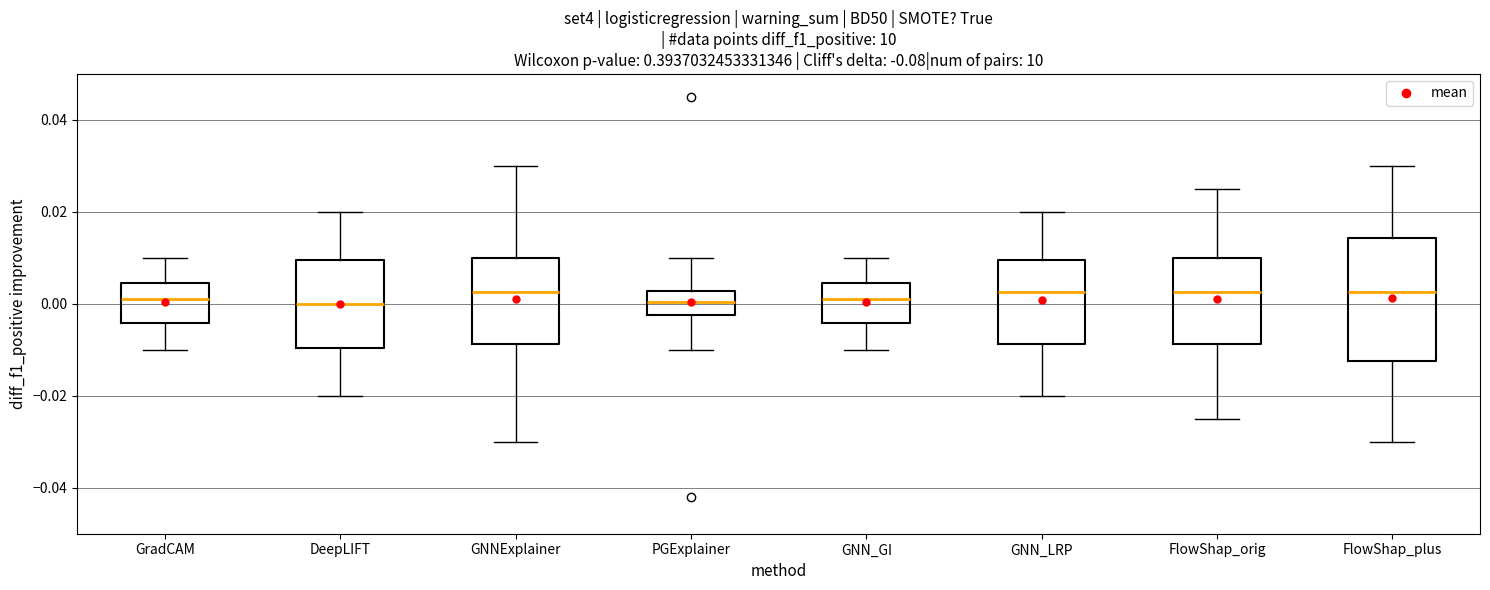

Where does the upper whisker of the box for FlowShap_plus end on the y-axis? The values are not printed on the chart, so give them approximately, as read against the axis.

0.030